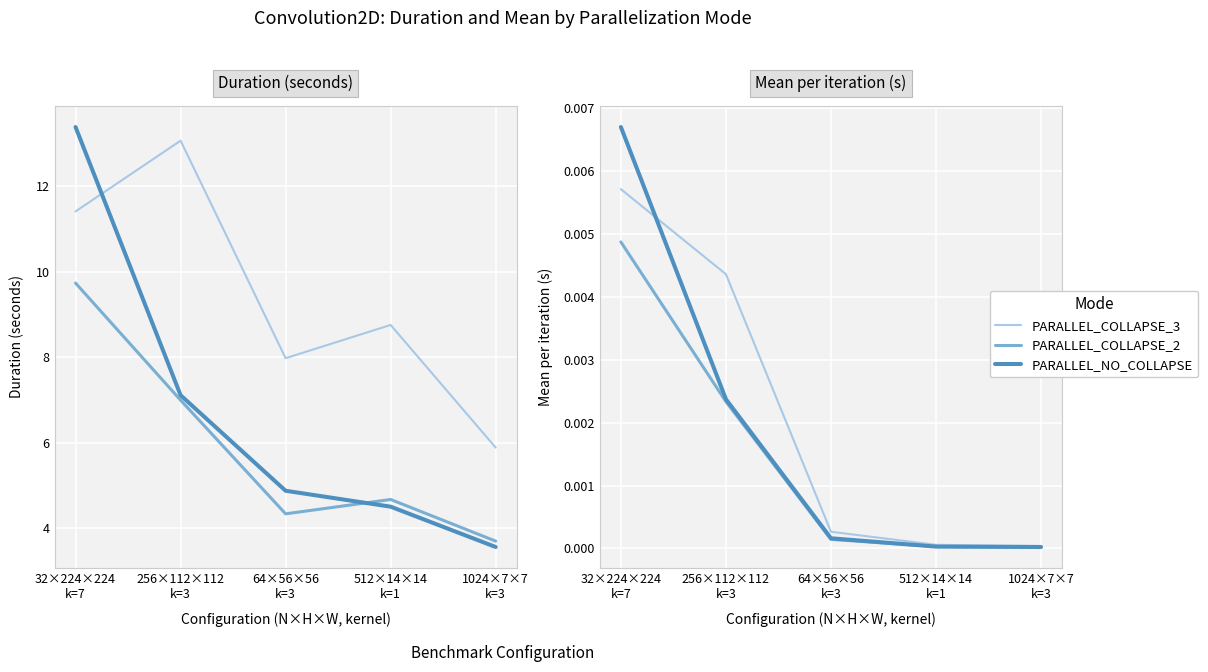

At how many categories does at least one series exceed 0?

5